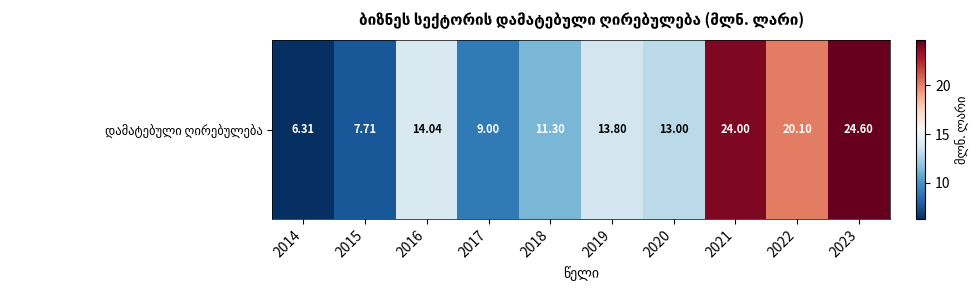

Rank the categories by value from highest to lowest.

2023, 2021, 2022, 2016, 2019, 2020, 2018, 2017, 2015, 2014